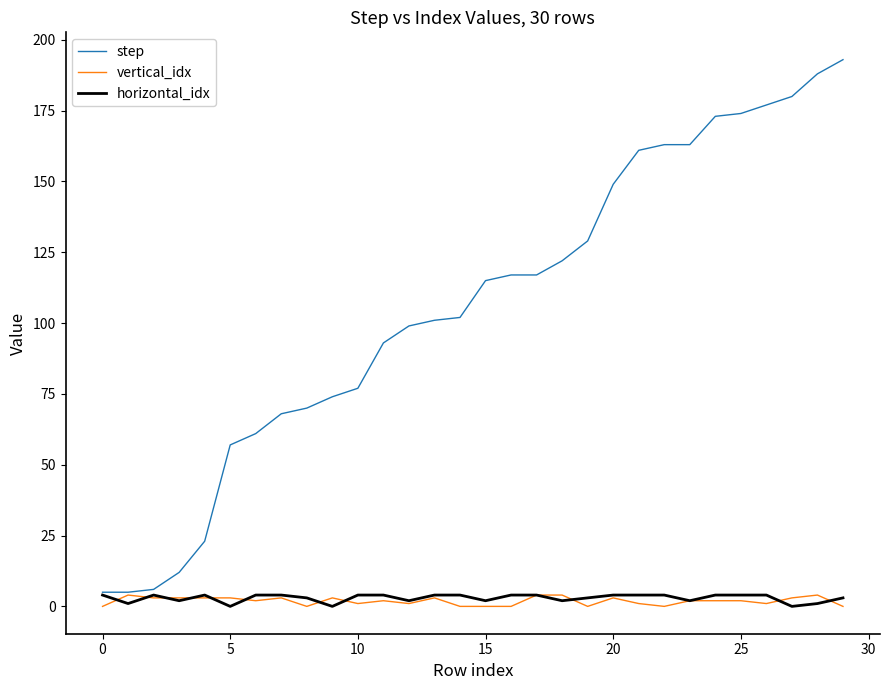

Which series has the largest range (max minus min)?

step